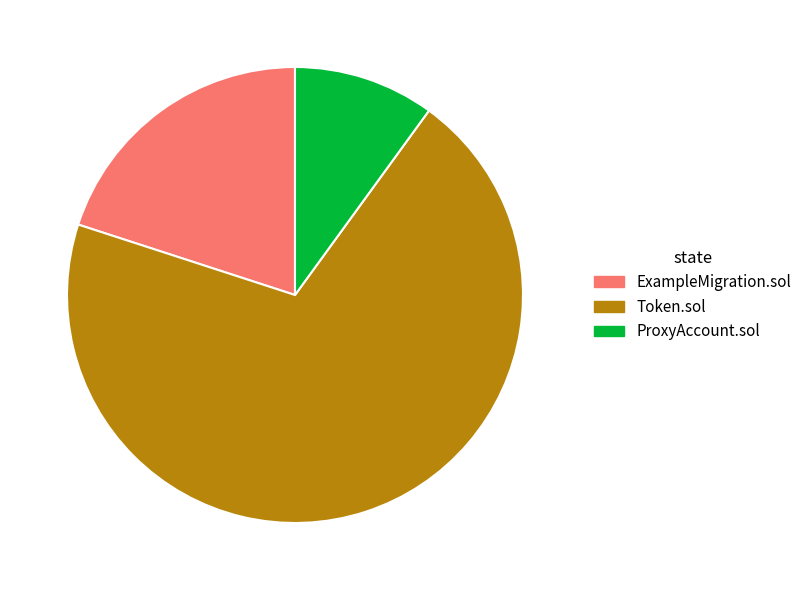

What is the ratio of the value at ExampleMigration.sol to the value at ProxyAccount.sol?

2.0